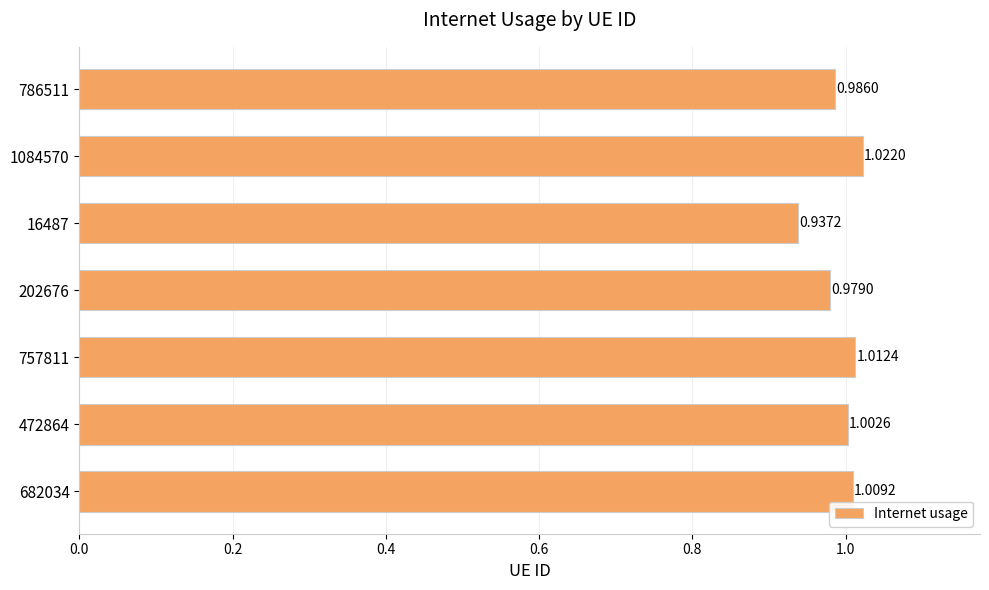

Rank the categories by value from lowest to highest.

16487, 202676, 786511, 472864, 682034, 757811, 1084570